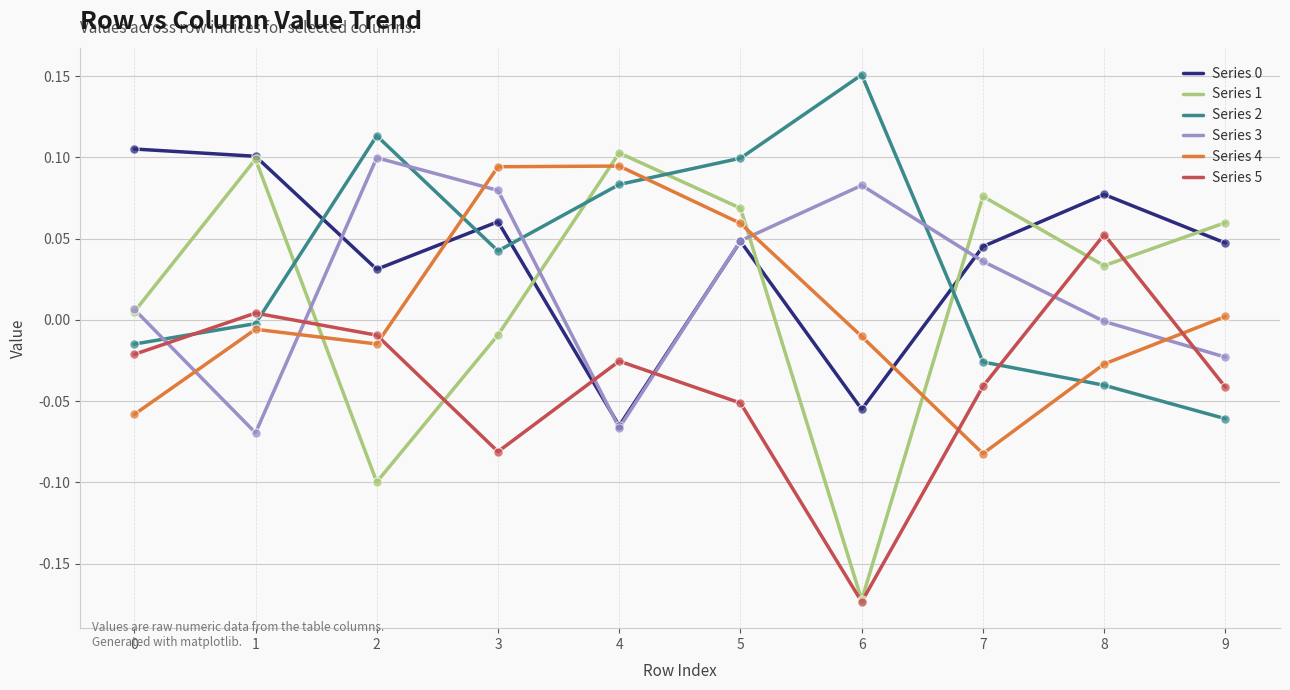

Which series has the largest range (max minus min)?

Series 1